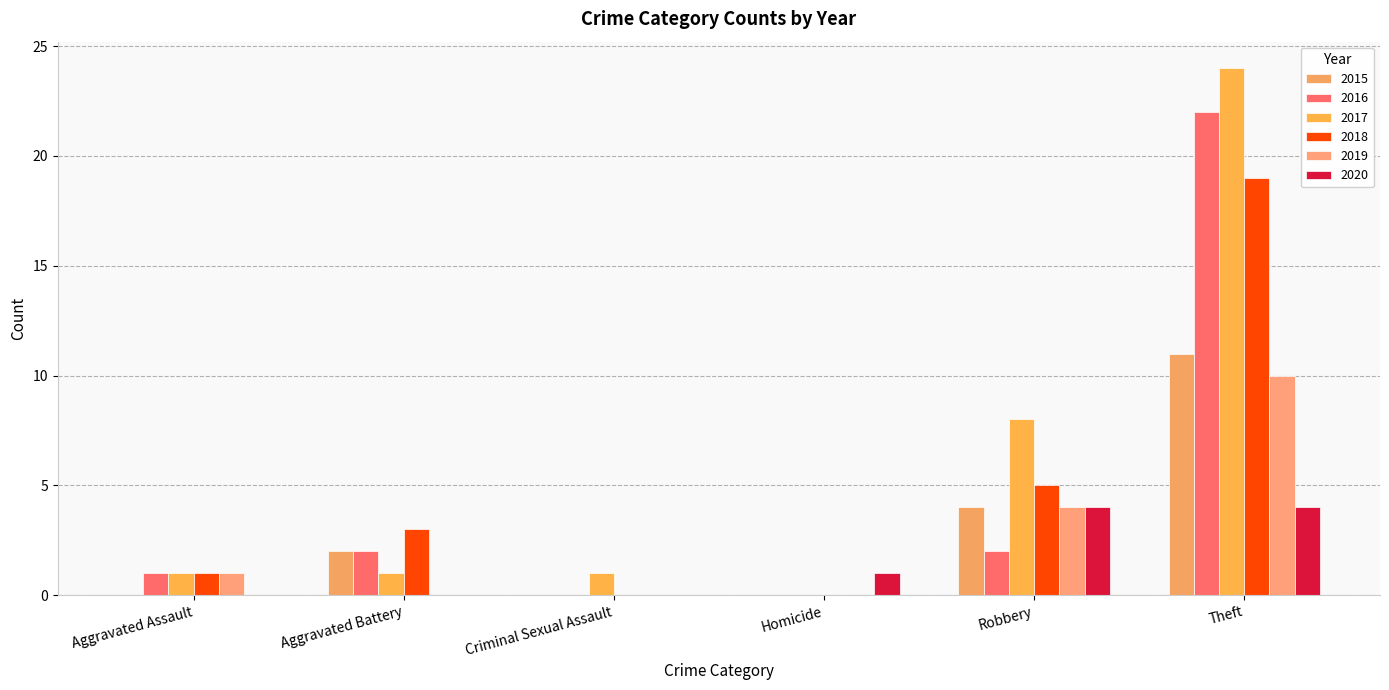

How many series are shown in this chart?

6